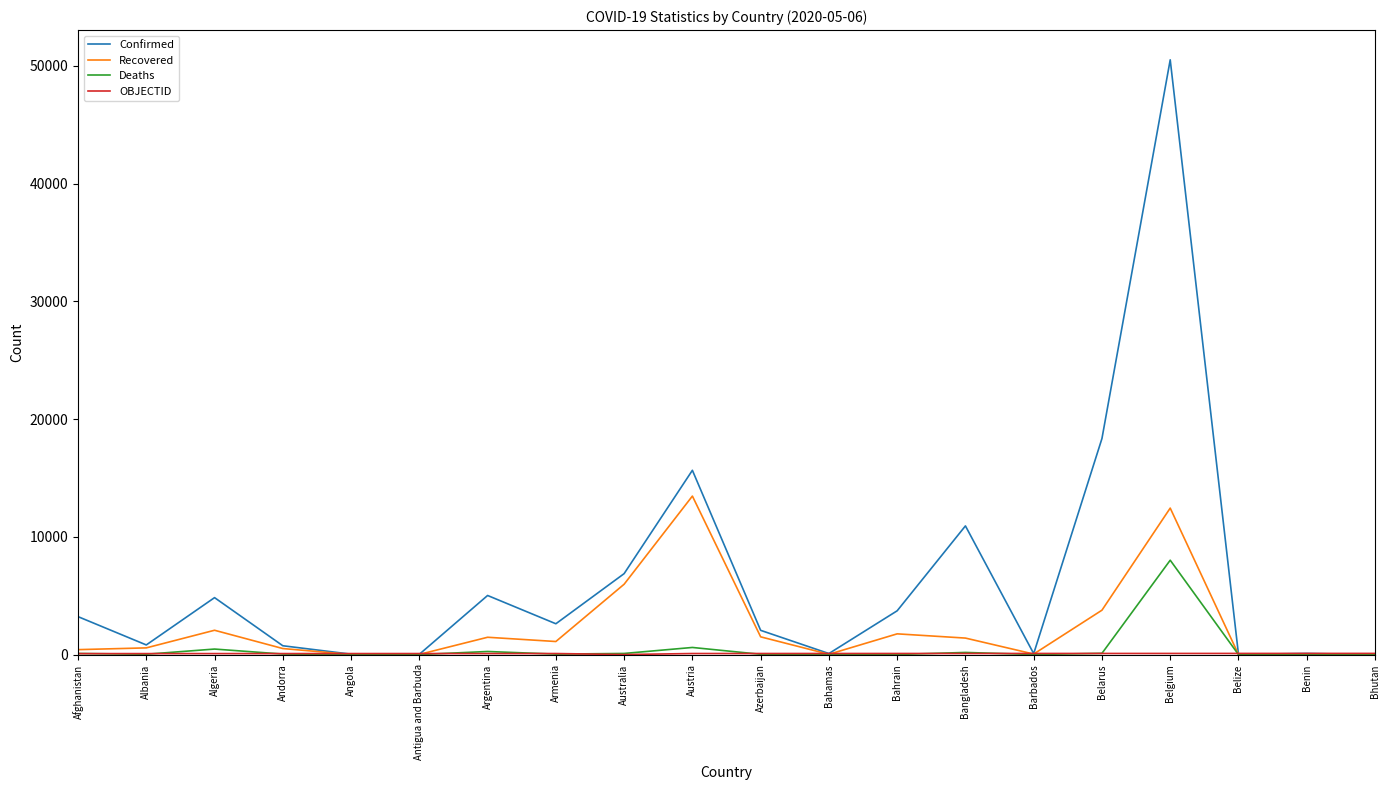

Which series has the widest spread of values?

Confirmed